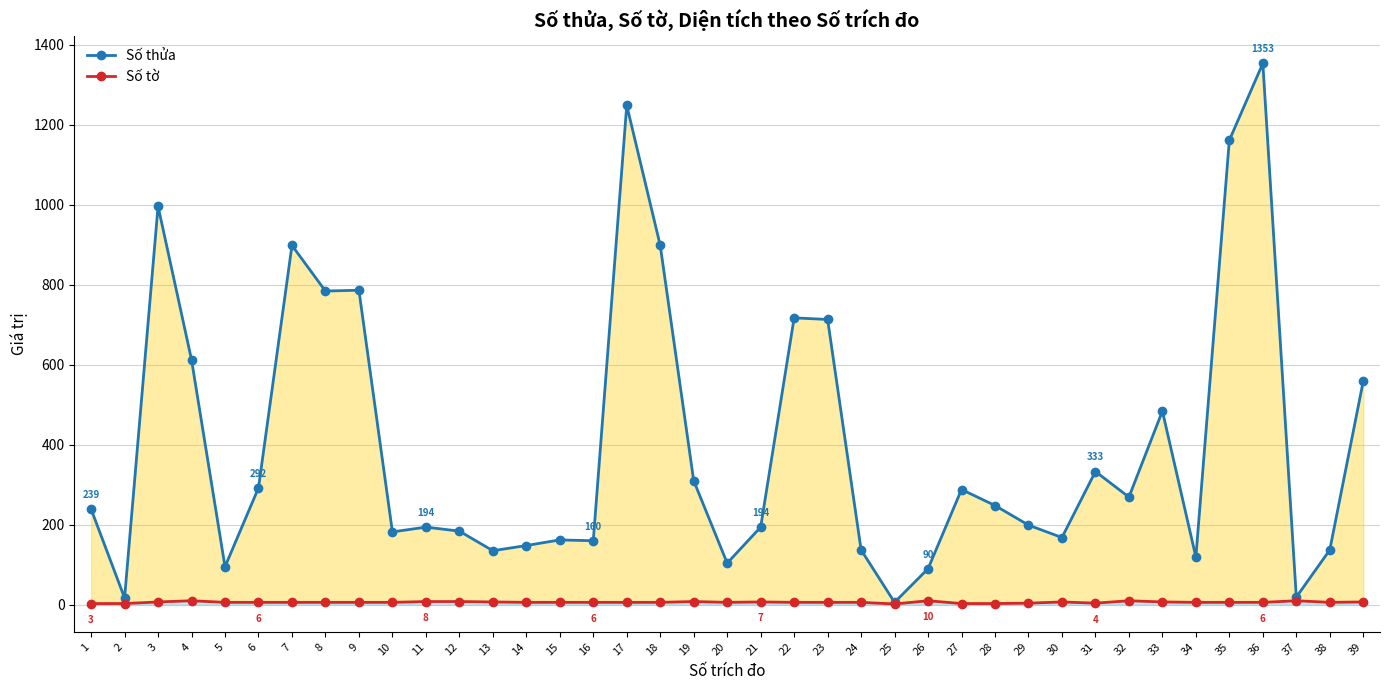

Which series has the largest range (max minus min)?

Số thửa